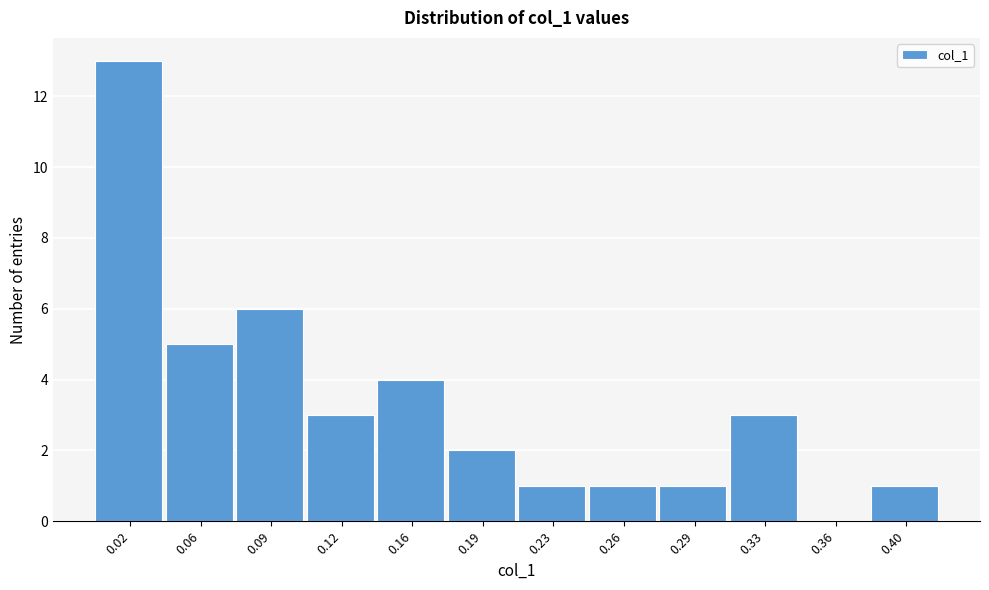

Reading left to right, what are all the values shown in this chart?

0.02=13	0.06=5	0.09=6	0.12=3	0.16=4	0.19=2	0.23=1	0.26=1	0.29=1	0.33=3	0.36=0	0.40=1